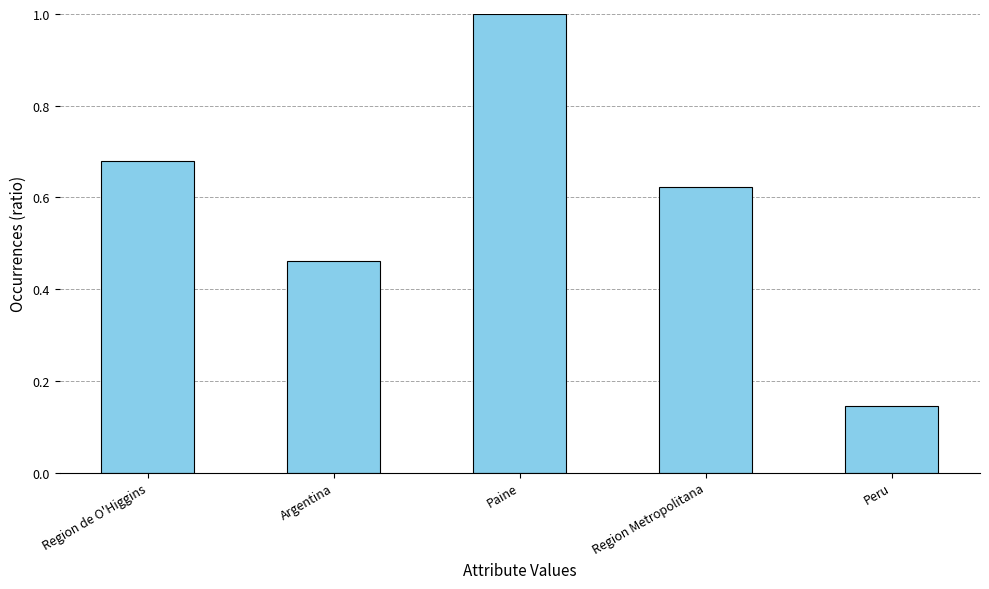

Count the number of categories in the chart.

5